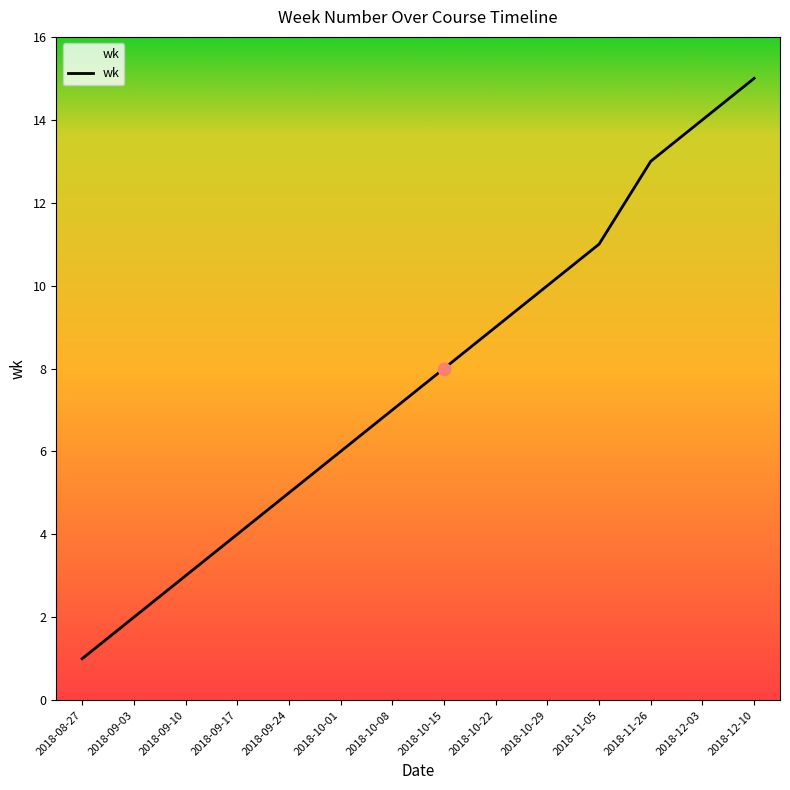

Between 2018-09-17 and 2018-10-29, which is larger?

2018-10-29